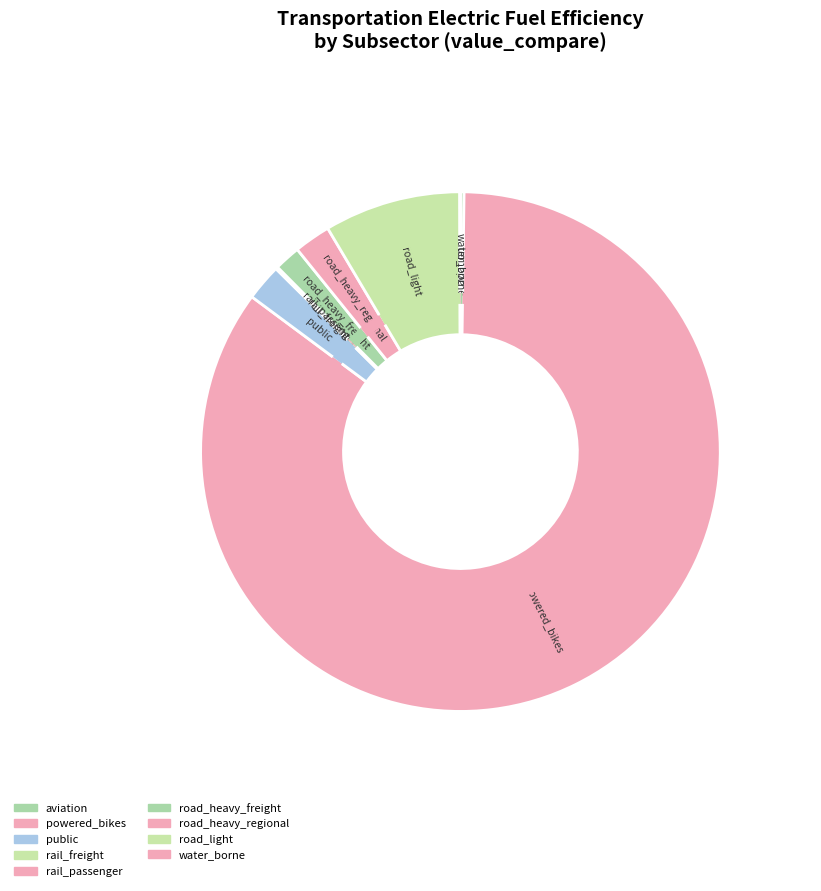

To the nearest percent, what is the combined percentage of powered_bikes and road_heavy_freight?

87%